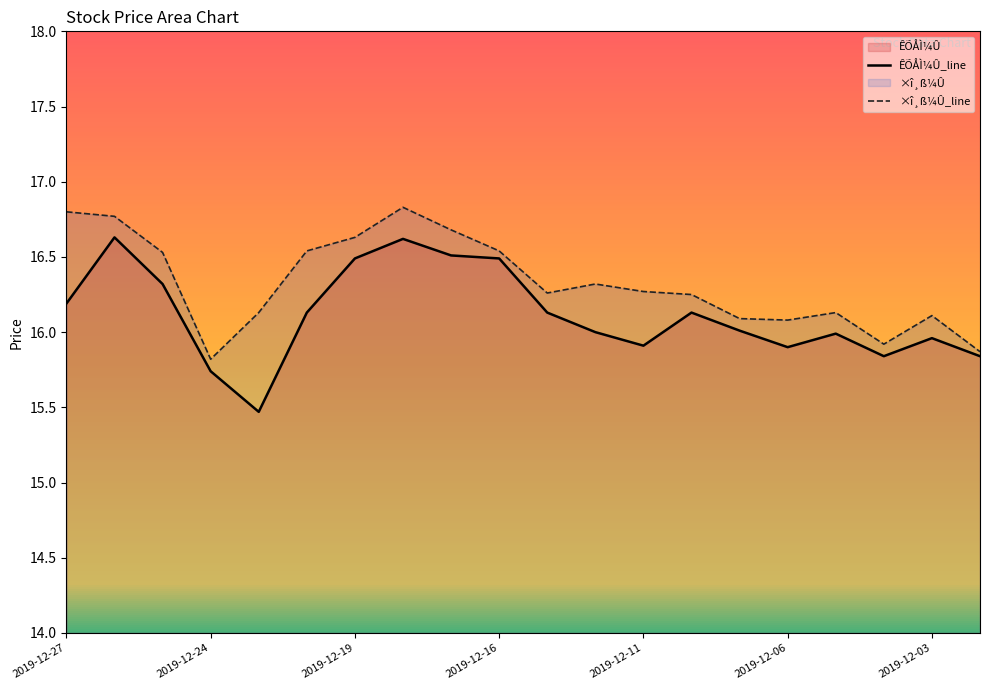

What is the maximum value shown in the chart?

16.8